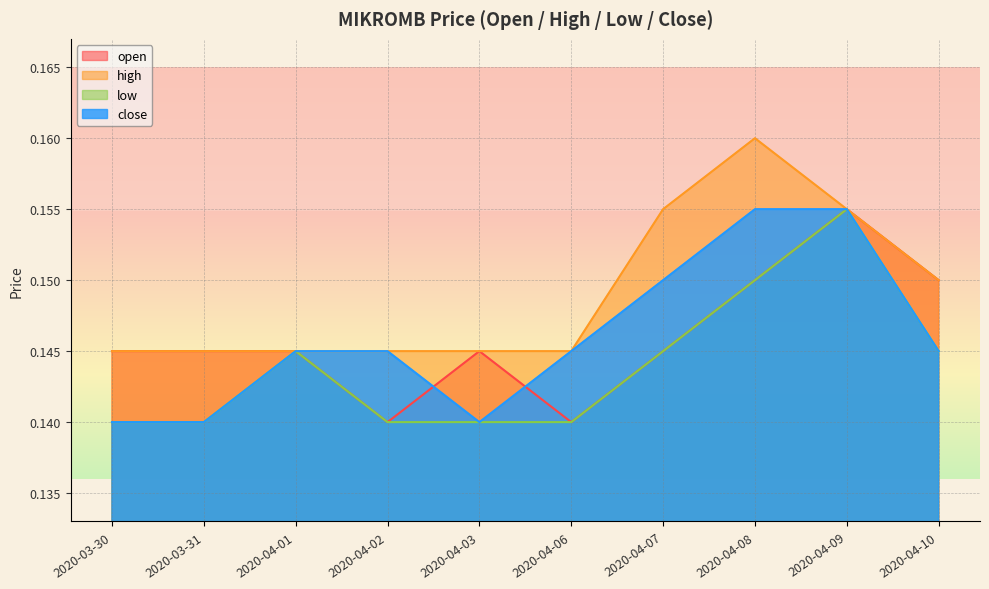

What is the value of the close point at the 1st from the left?

0.1